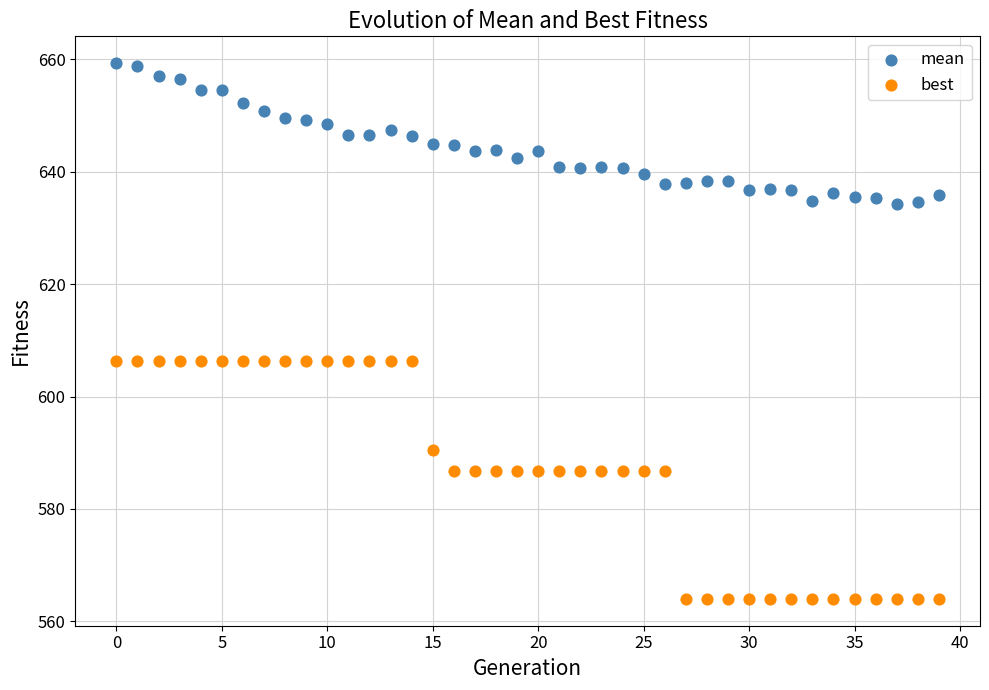

Which series contains the highest Y value?

mean